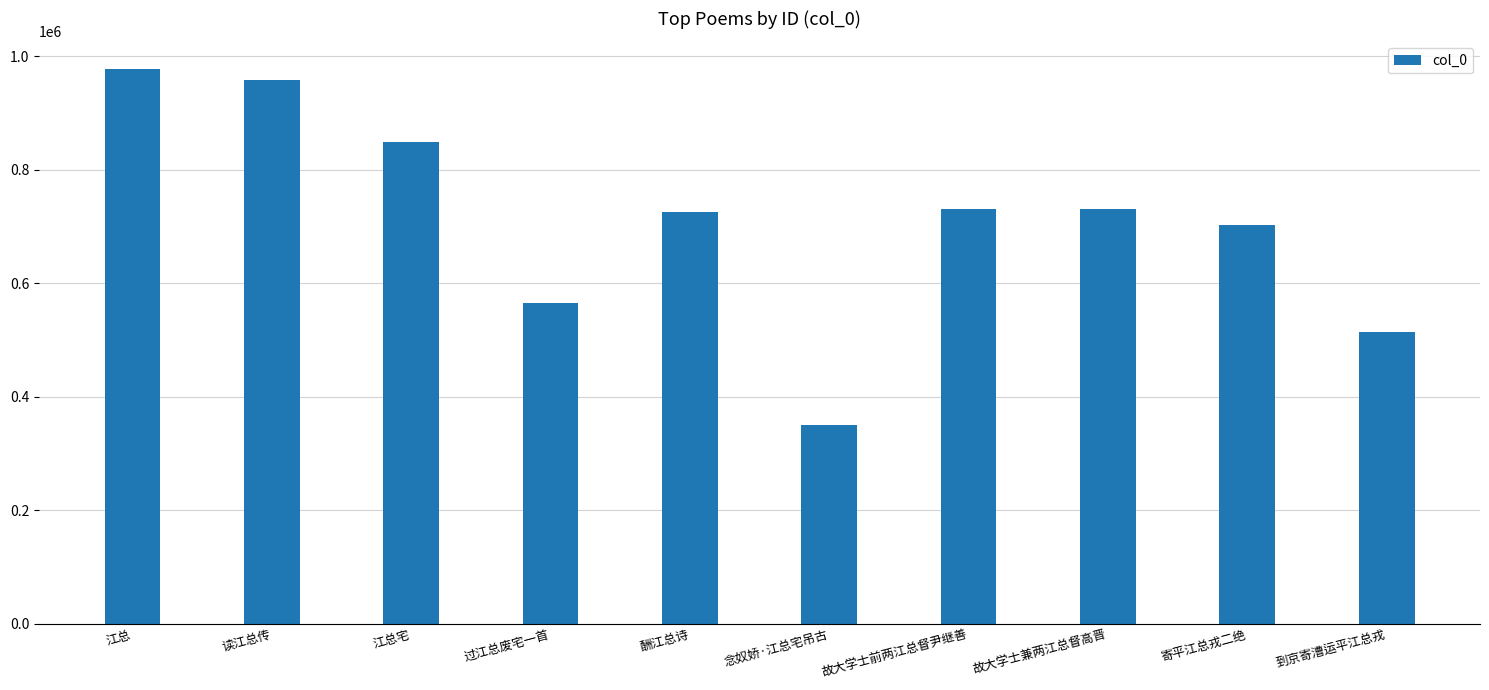

The value at 故大学士兼两江总督高晋 is 405933. True or false?

False